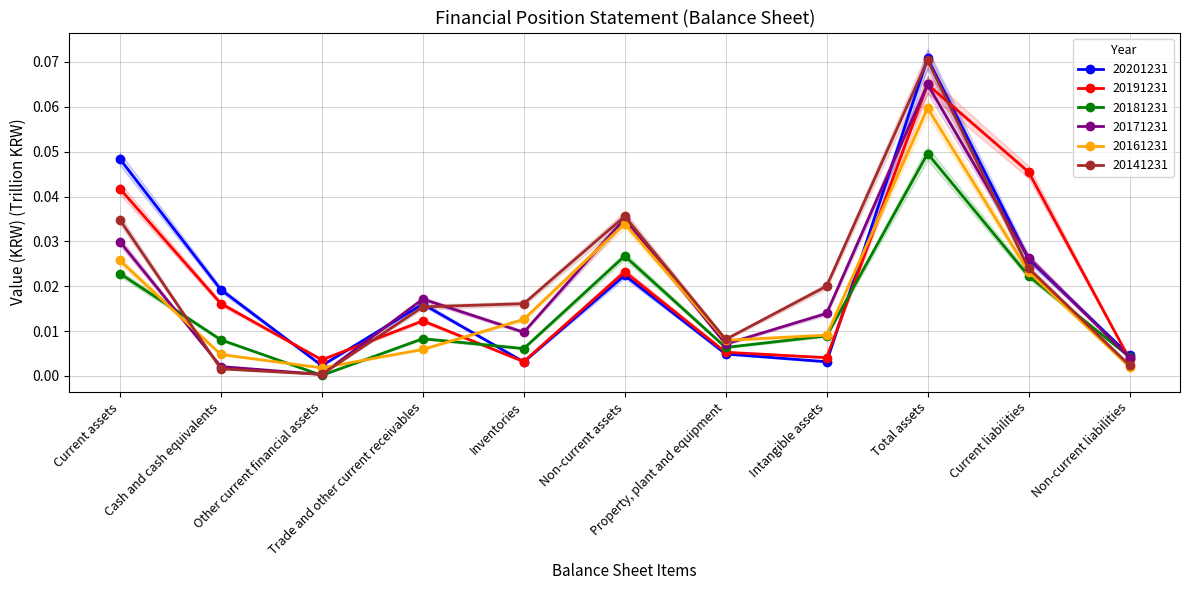

True or false: 20201231 has a value of 0.0 at Non-current assets.

True